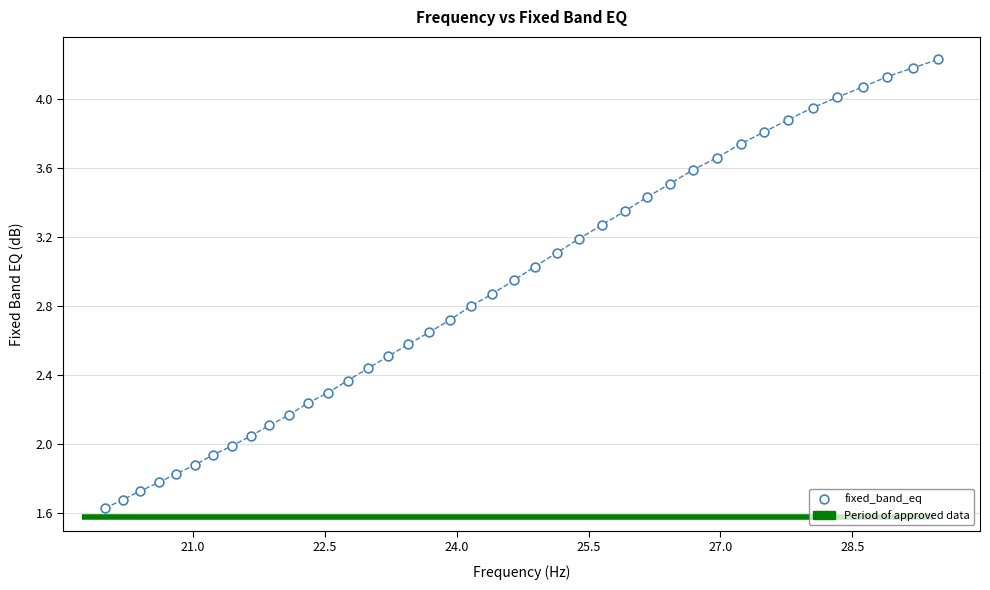

What is the range of X values (max minus min)?

9.5